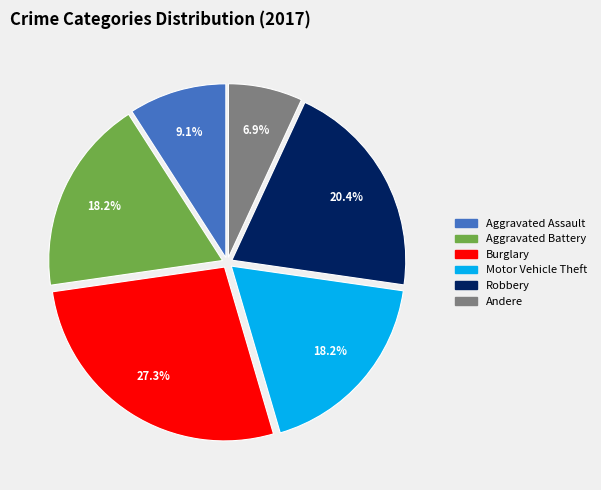

Does any single category account for the majority?

No